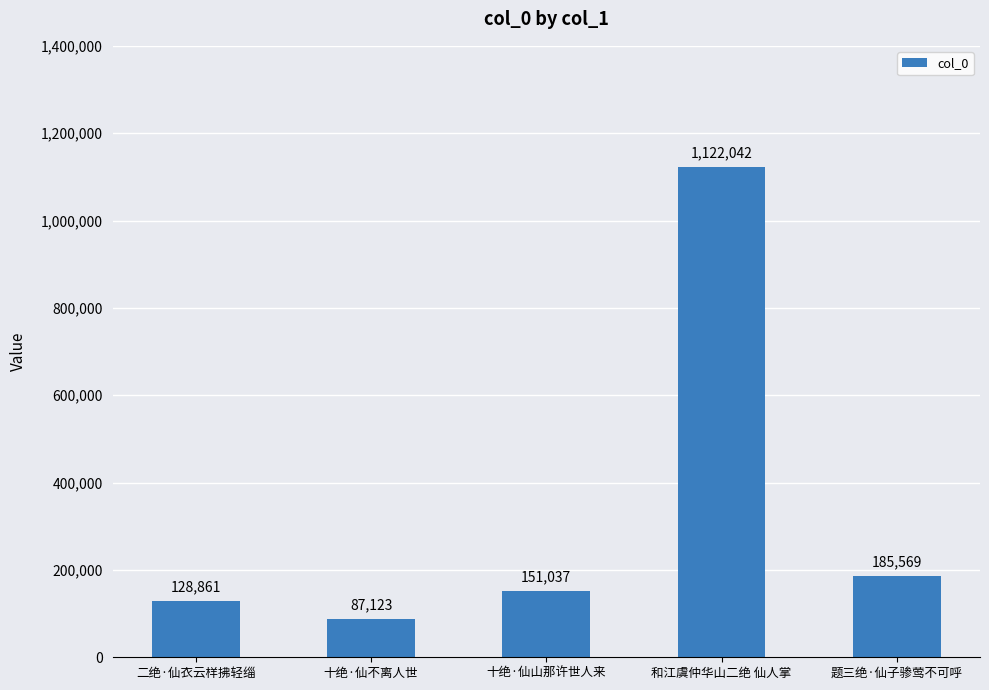

Reading left to right, transcribe all the data shown in this chart.

二绝·仙衣云样拂轻缁=128861	十绝·仙不离人世=87123	十绝·仙山那许世人来=151037	和江虞仲华山二绝 仙人掌=1122042	题三绝·仙子骖莺不可呼=185569